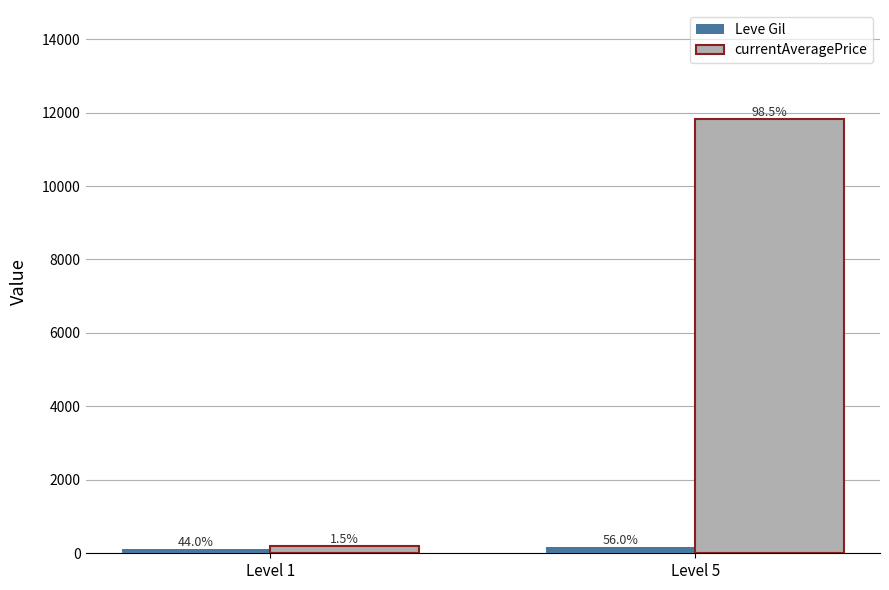

Are the bars grouped side by side (vs. stacked)?

Yes